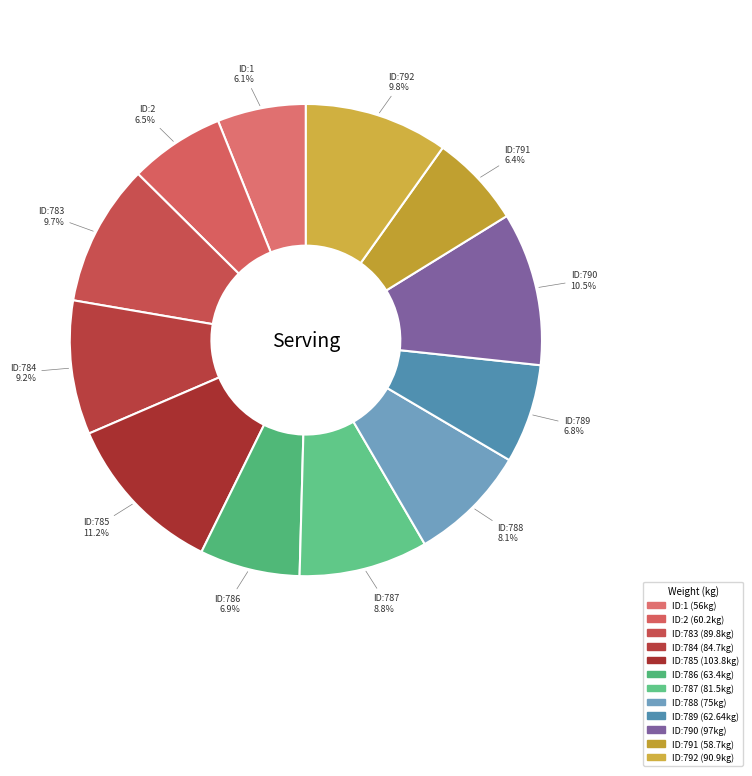

Is there any slice that represents more than half of the pie?

No